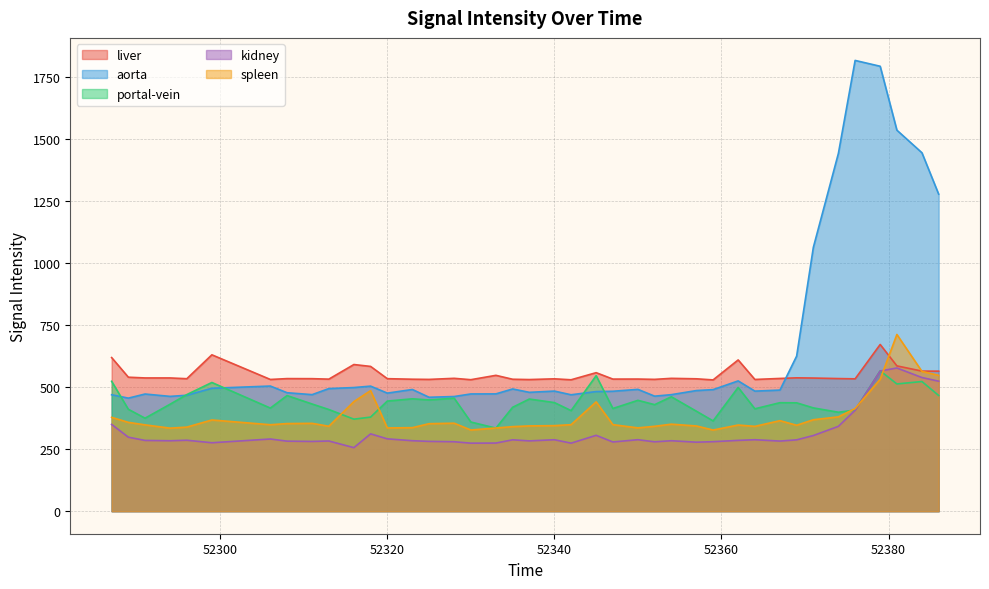

Where does the aorta series first go above 486?

52299